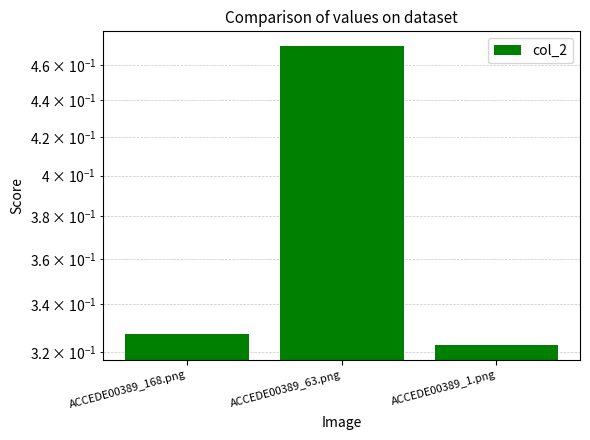

What position from the right is ACCEDE00389_63.png?

2